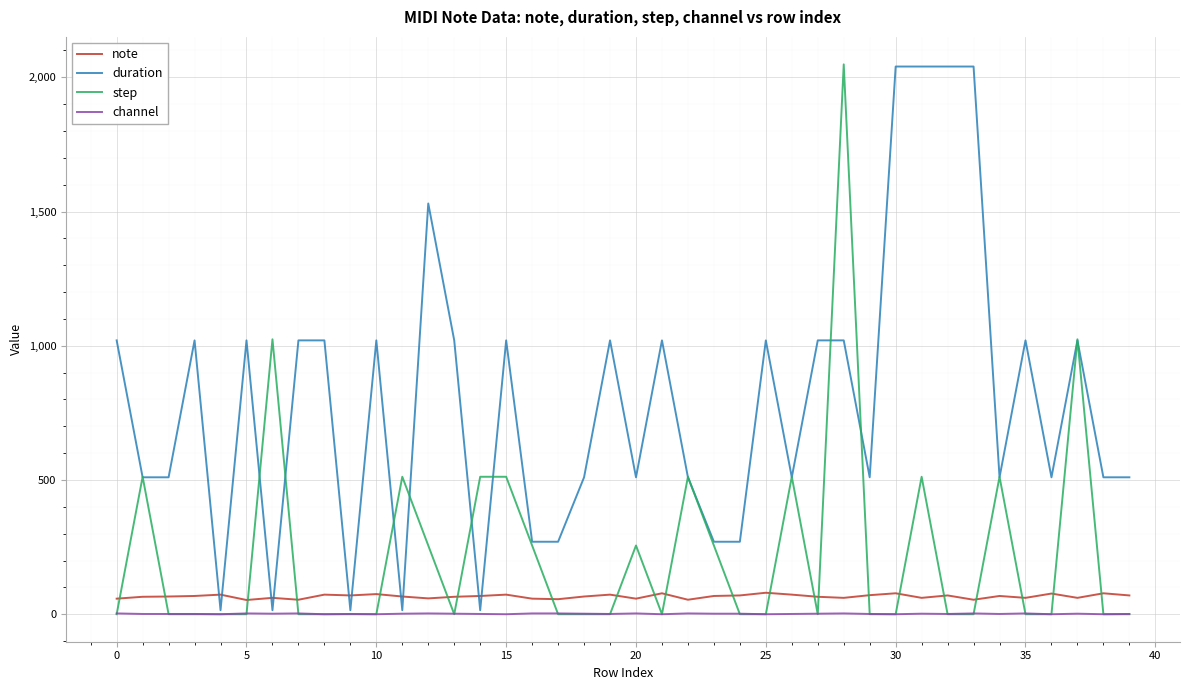

Which series has the largest range (max minus min)?

step